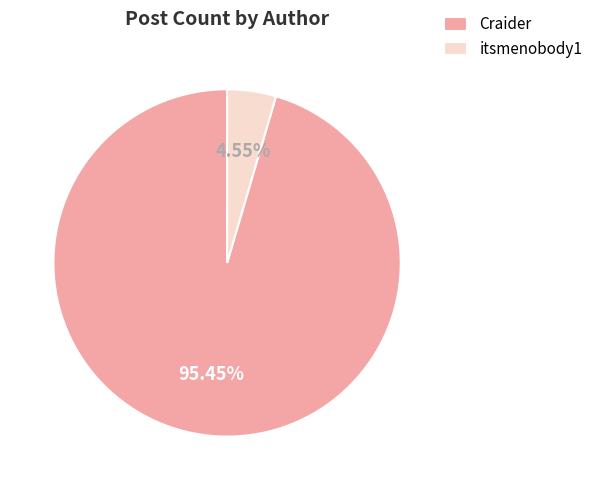

Count the number of slices in the pie.

2